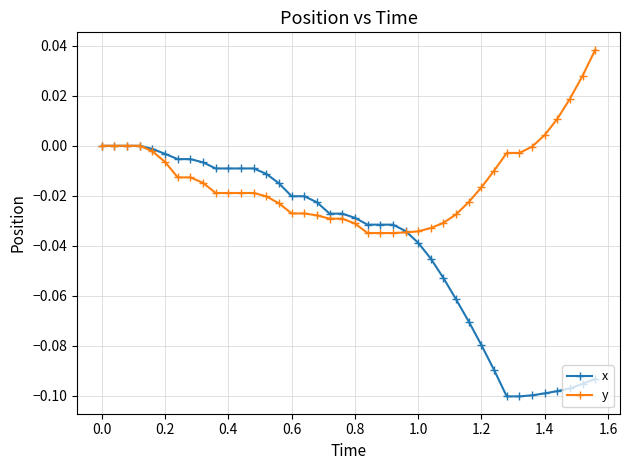

How many categories are shown in the chart?

40